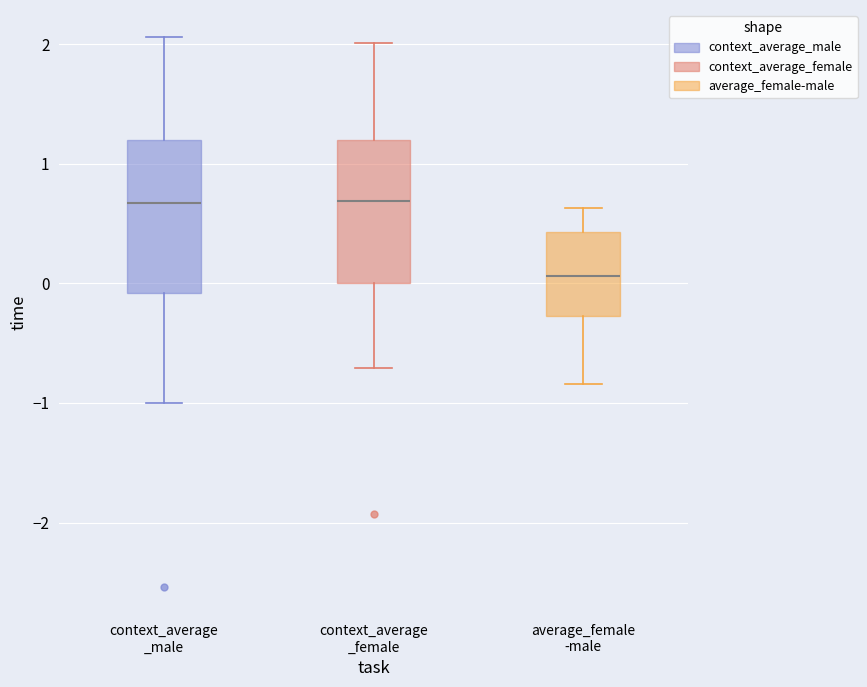

Reading left to right, transcribe this box plot: for each box, give where its median line is, the range the box spans, and where its two whiskers end, as read against the y-axis. The values are not printed on the chart, so give them approximately, as read against the axis.

context_average _male: median 0.7, box -0.1 to 1.2, whiskers -1.0 to 2.1
context_average _female: median 0.7, box 0.0 to 1.2, whiskers -0.7 to 2.0
average_female -male: median 0.1, box -0.3 to 0.4, whiskers -0.8 to 0.6